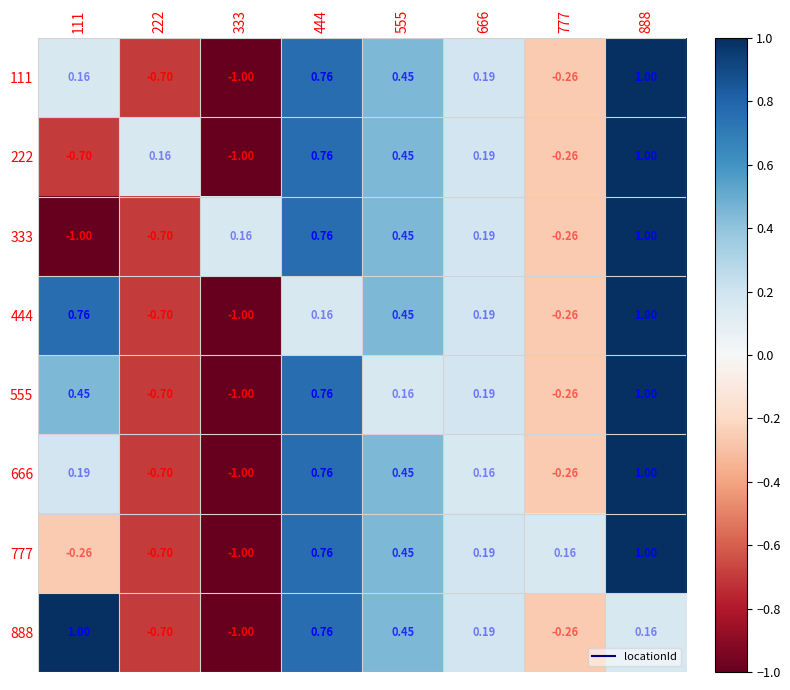

Is the value of 888 at 666 greater than the value of 222 at 444?

No